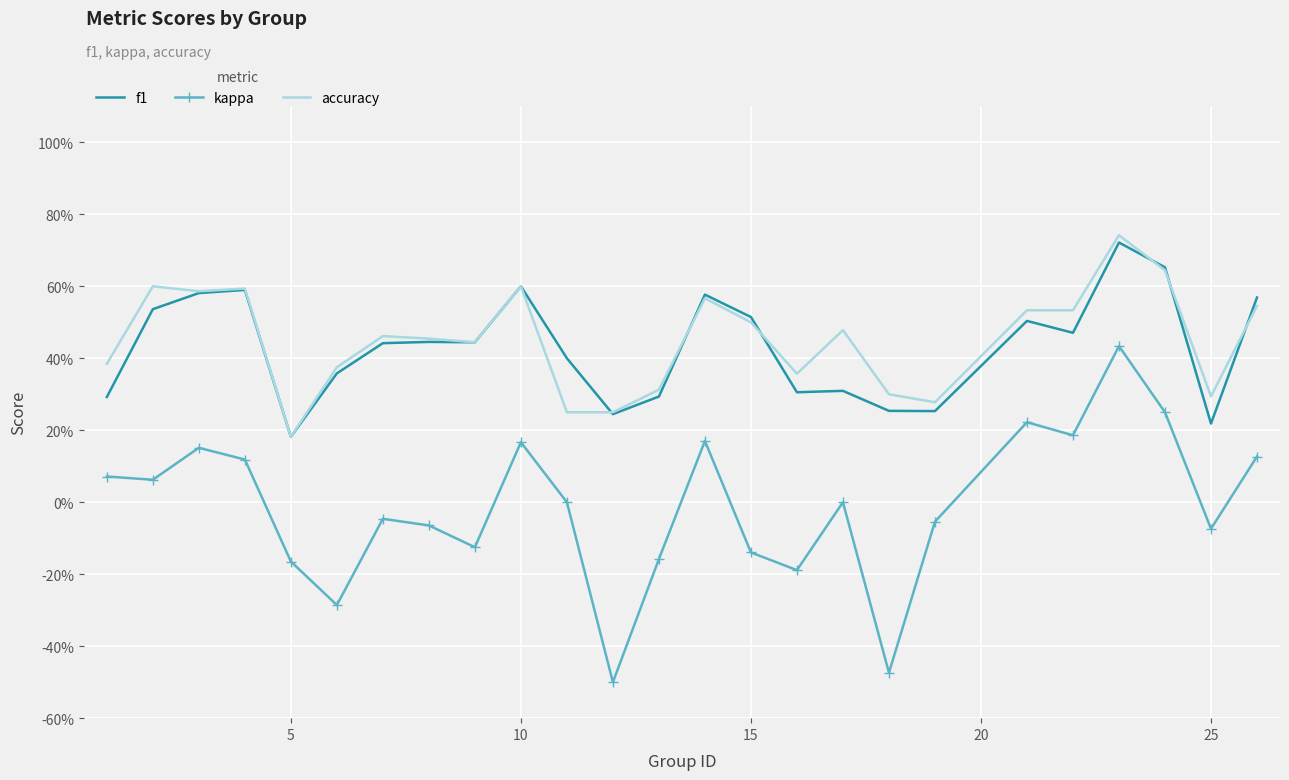

List the series in order of their peak value, highest first.

accuracy, f1, kappa